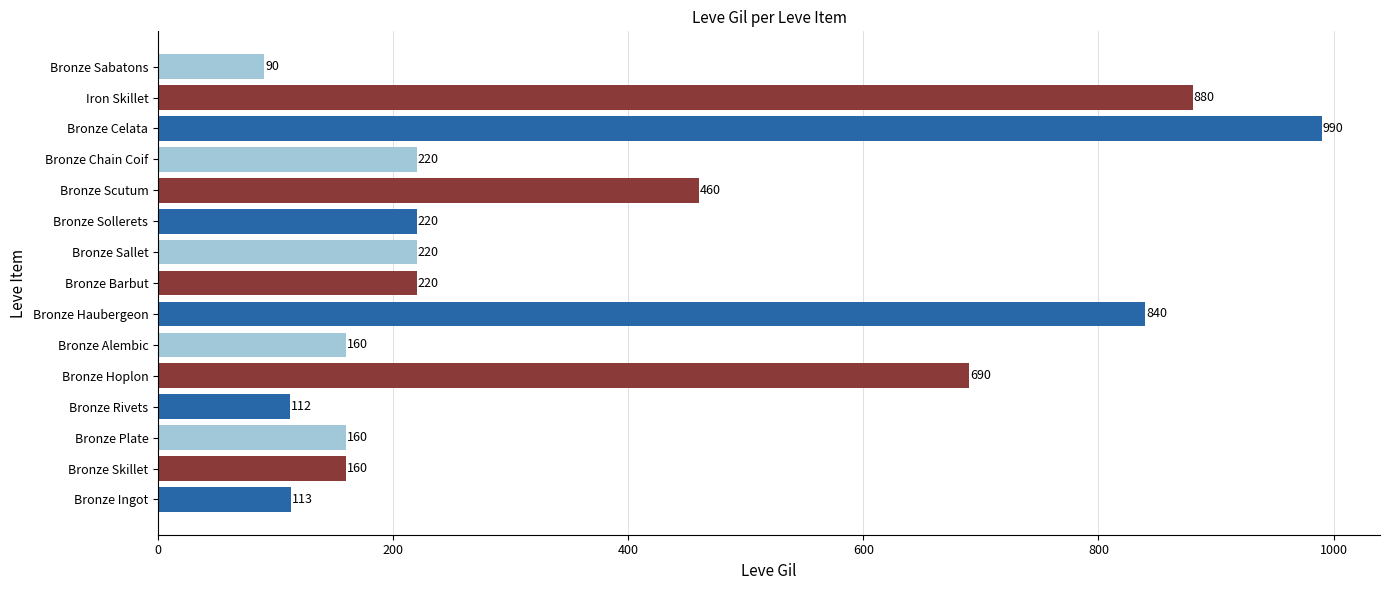

Does the chart contain stacked bars?

No